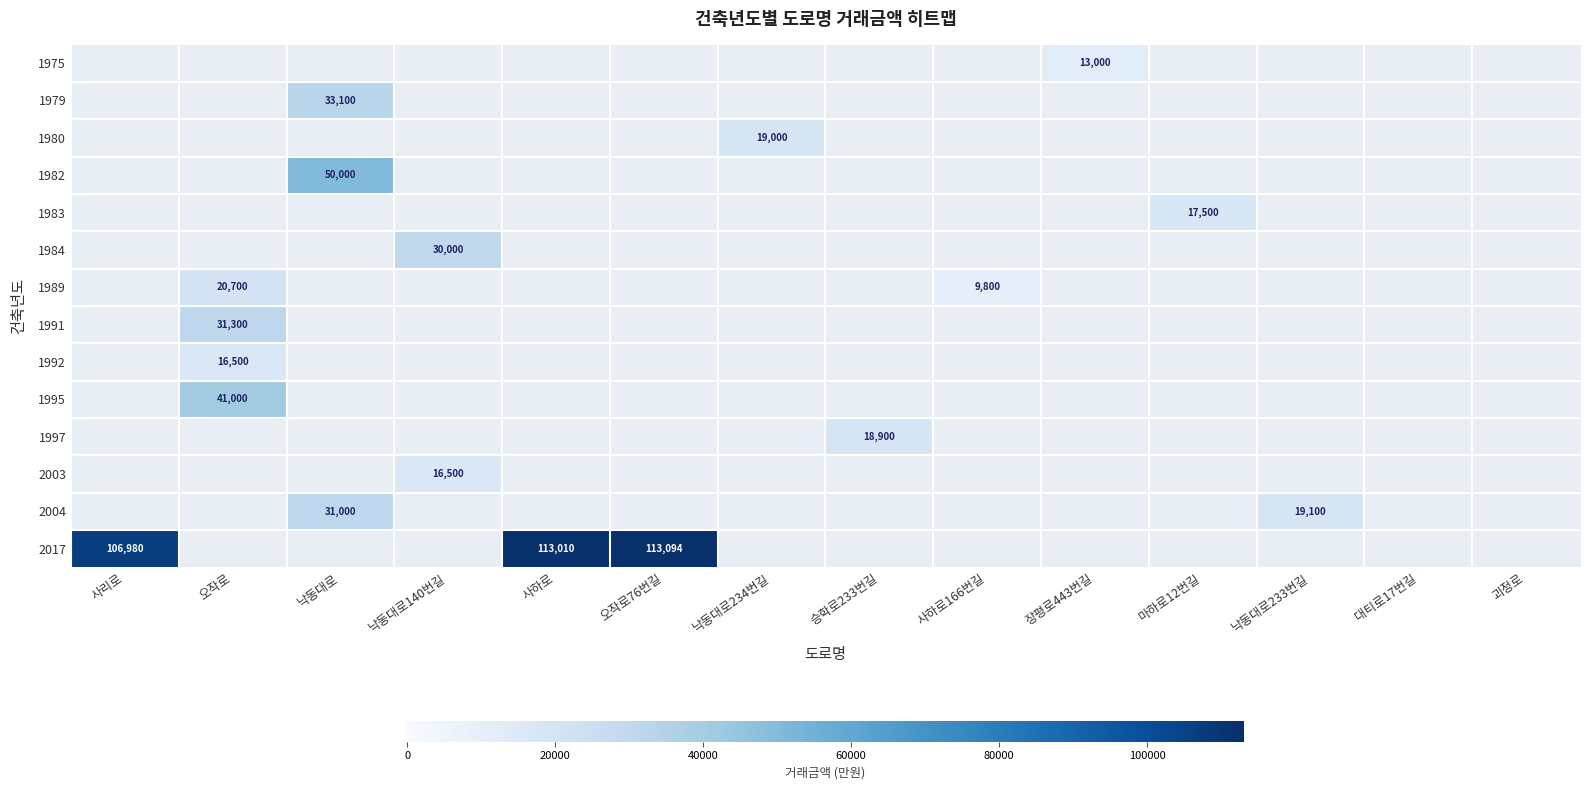

What is the spread (max minus min) of values at 사하로166번길?

9800